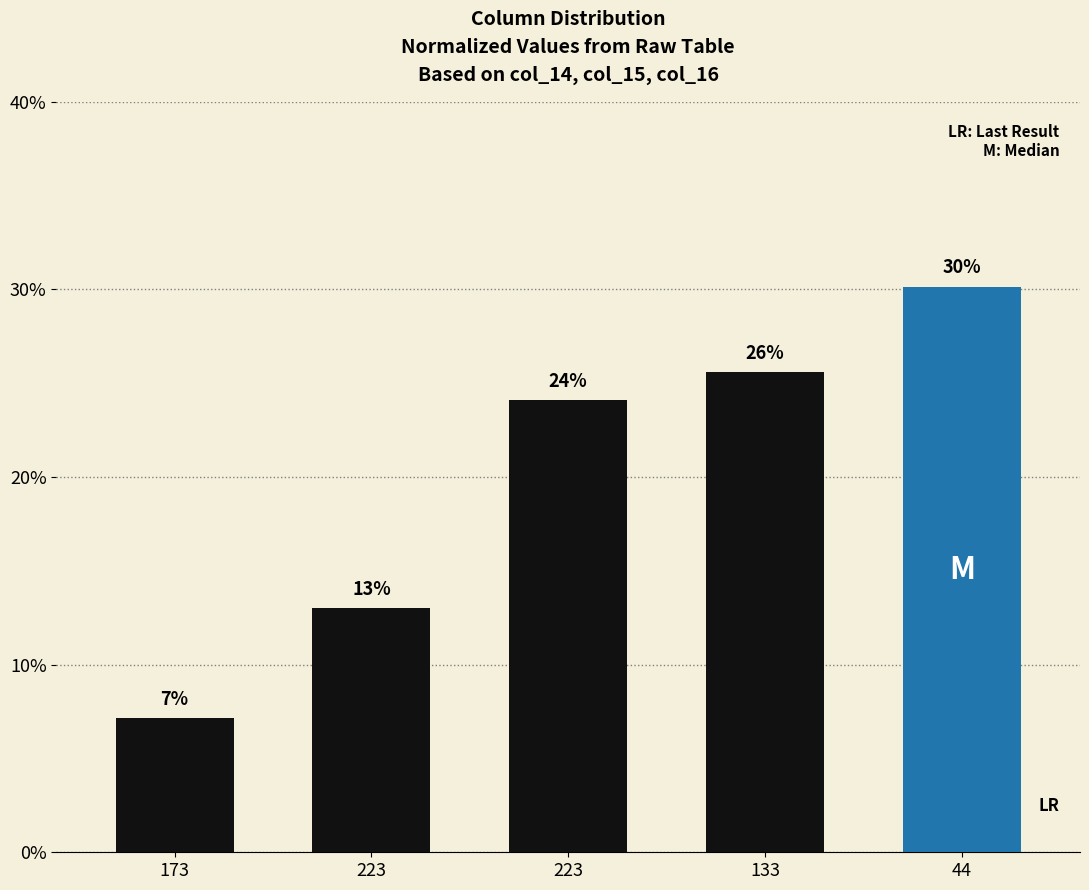

What is the value of the 2nd bar from the left?

13.0